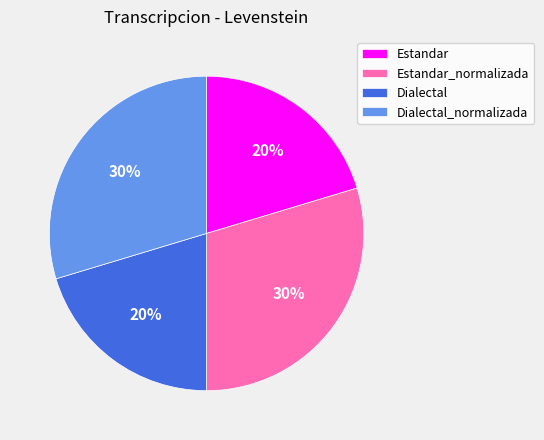

Combined, do Estandar_normalizada and Dialectal_normalizada account for over 50%?

Yes